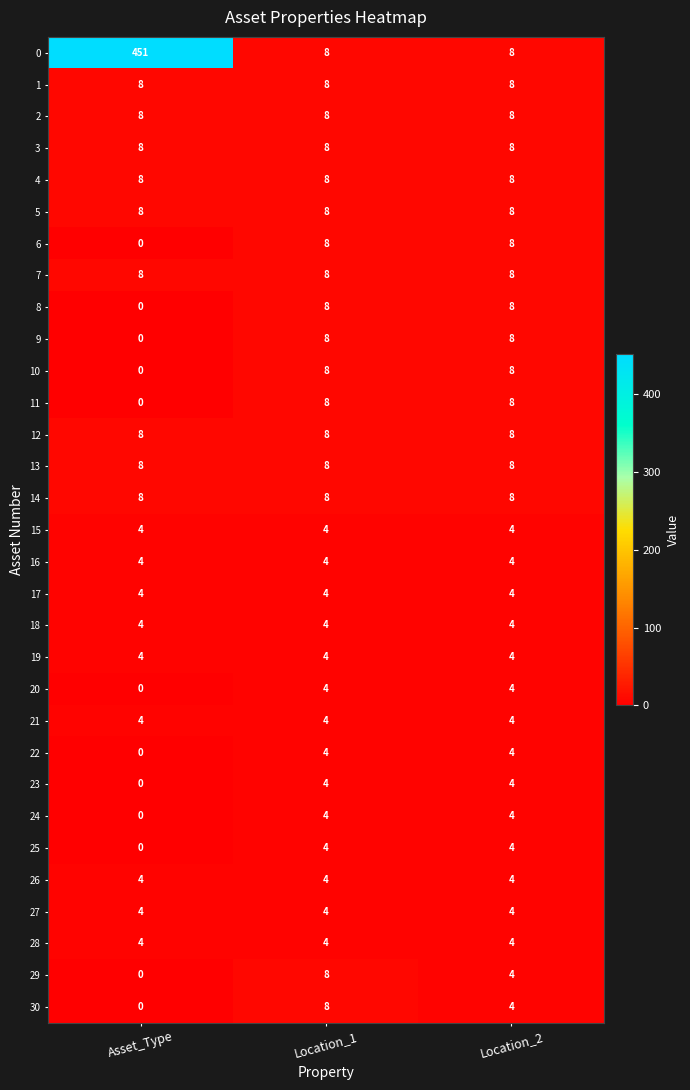

Read the 17 value at Asset_Type.

4